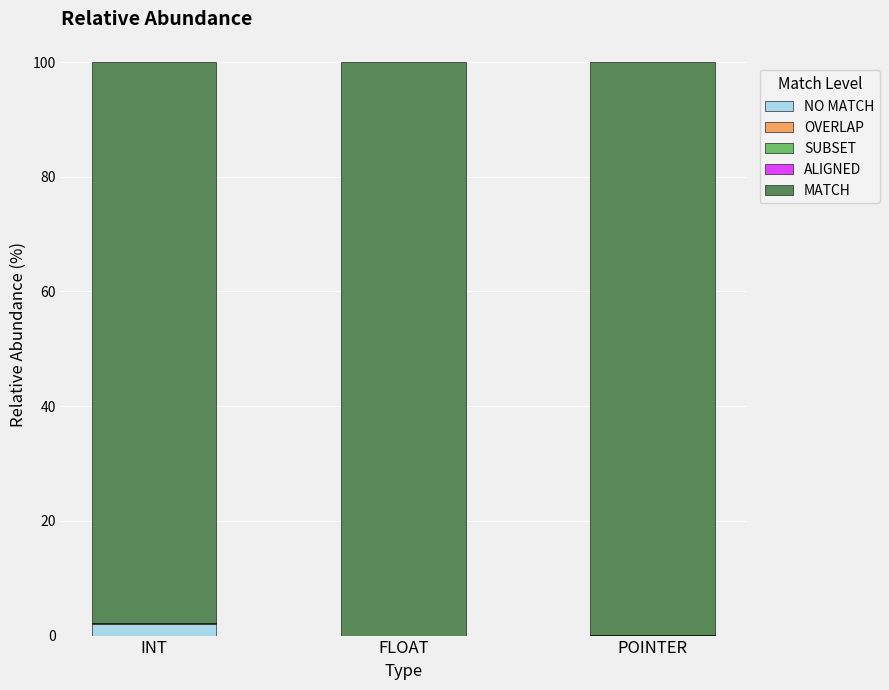

What is the total value across all series at FLOAT?

100.0